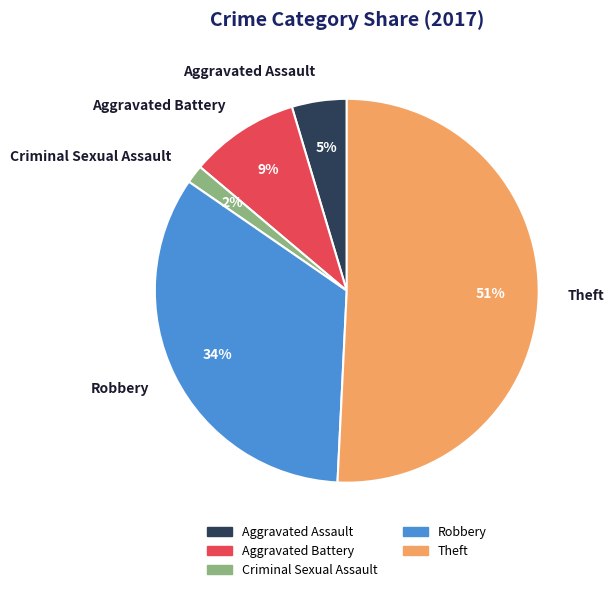

Is Theft the majority of the pie?

Yes